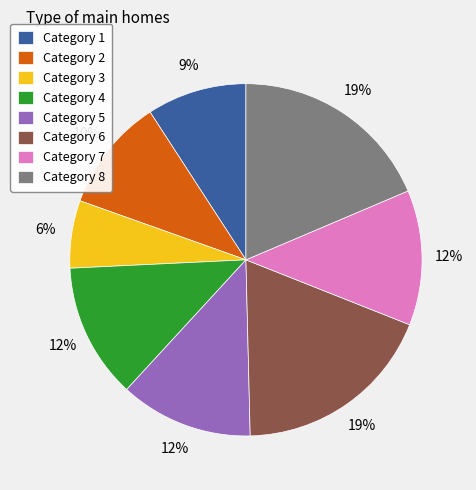

Between Category 8 and Category 7, which is larger?

Category 8